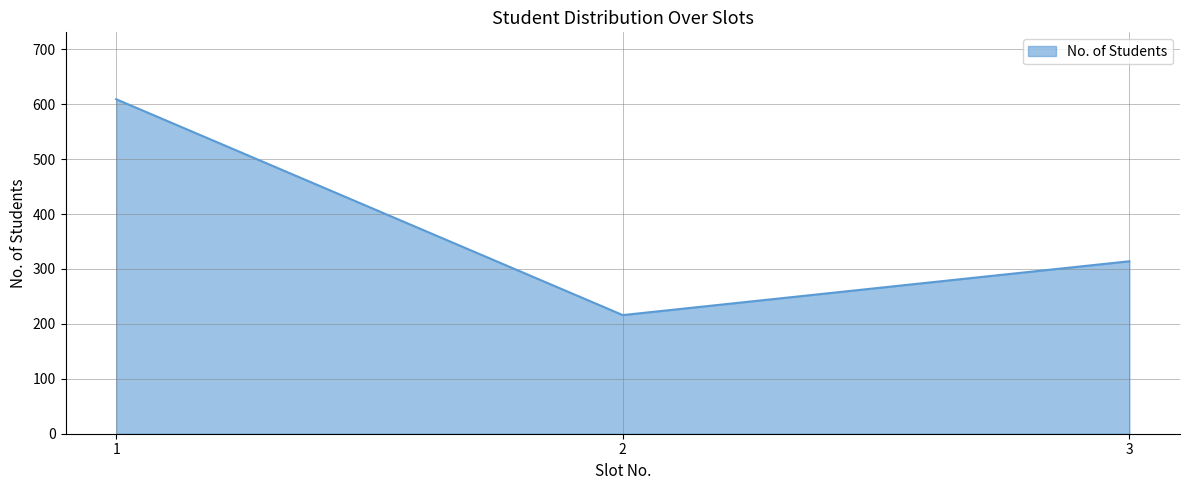

At which label does the data first exceed 314?

1